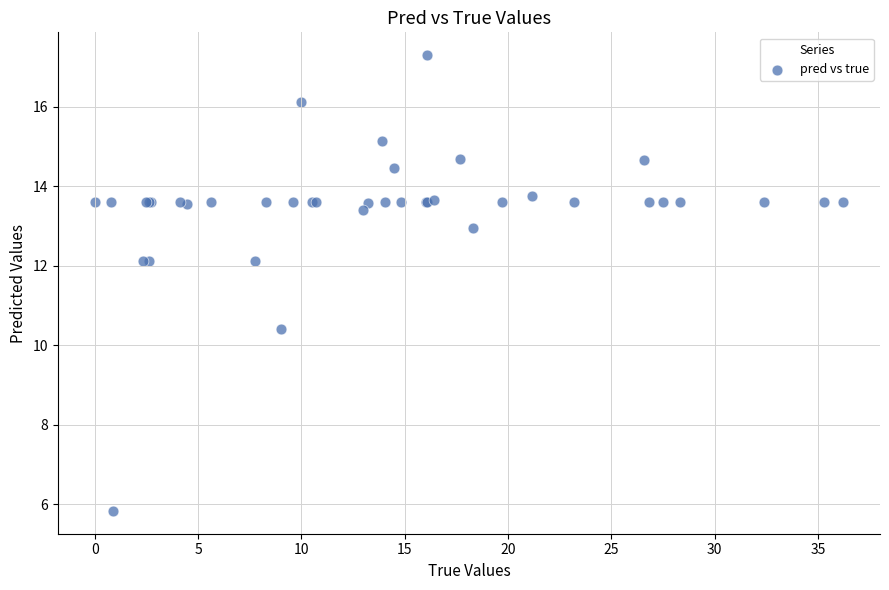

What Y value in the scatter plot is closest to 11?

10.4